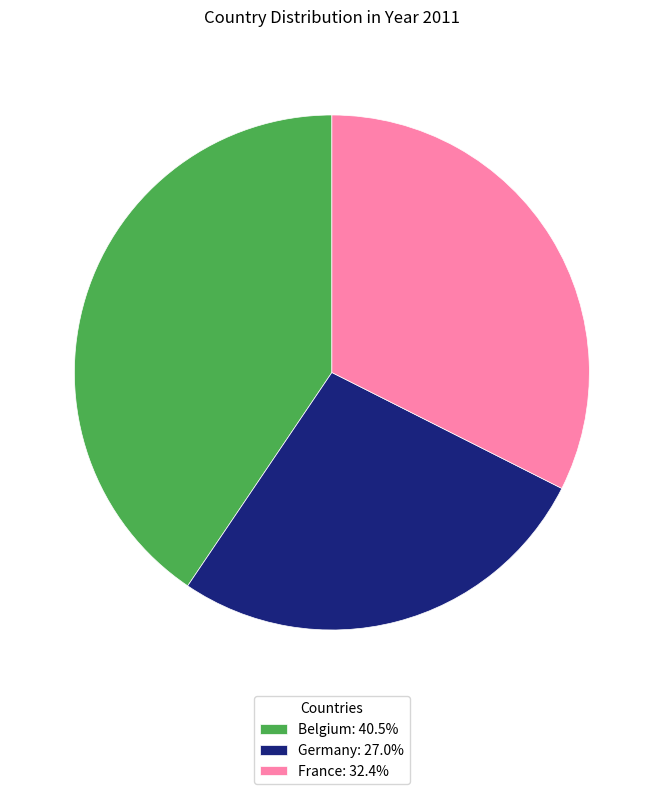

Combined, do Germany: 27.0% and France: 32.4% account for over 50%?

Yes